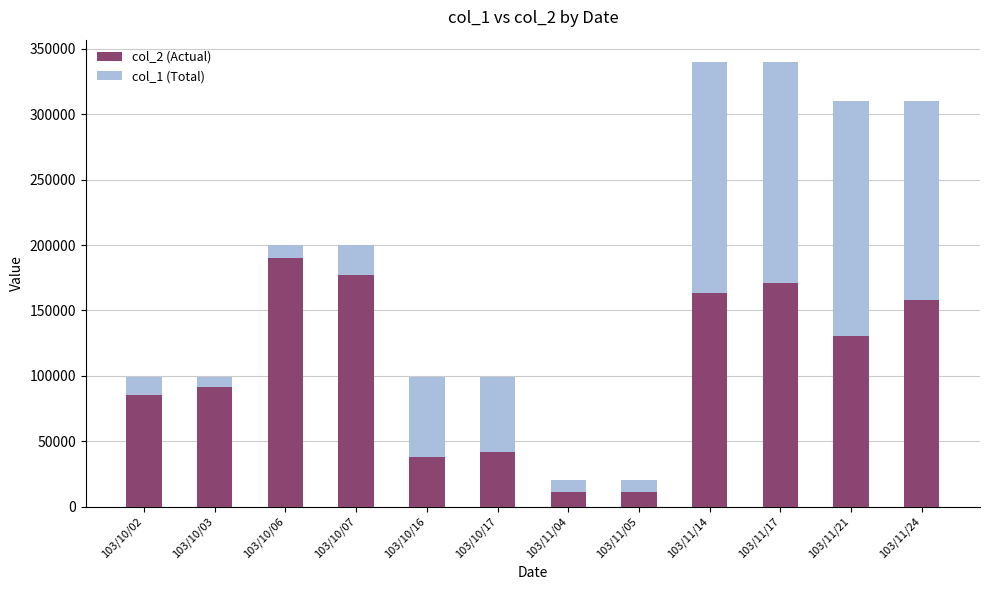

The value of col_2 (Actual) at 103/10/03 is 27493. True or false?

False